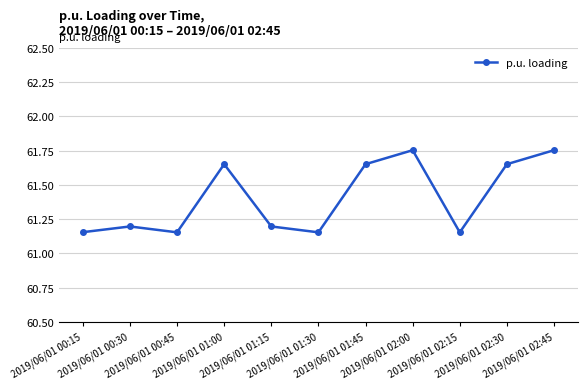

How many lines are shown in the chart?

1